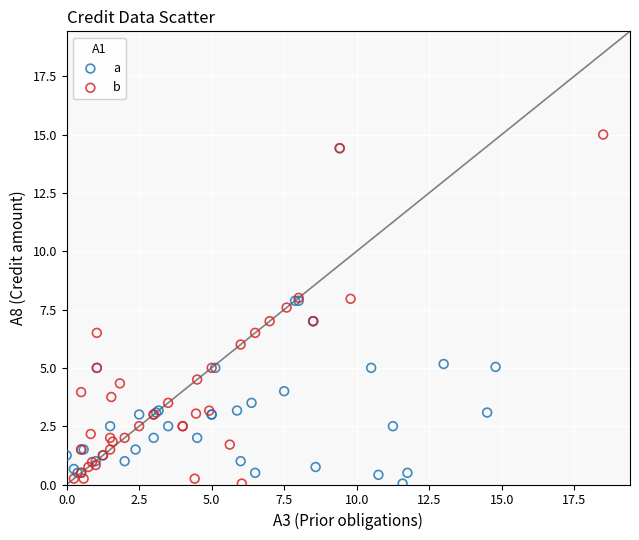

What are all the series names shown in the legend?

a, b